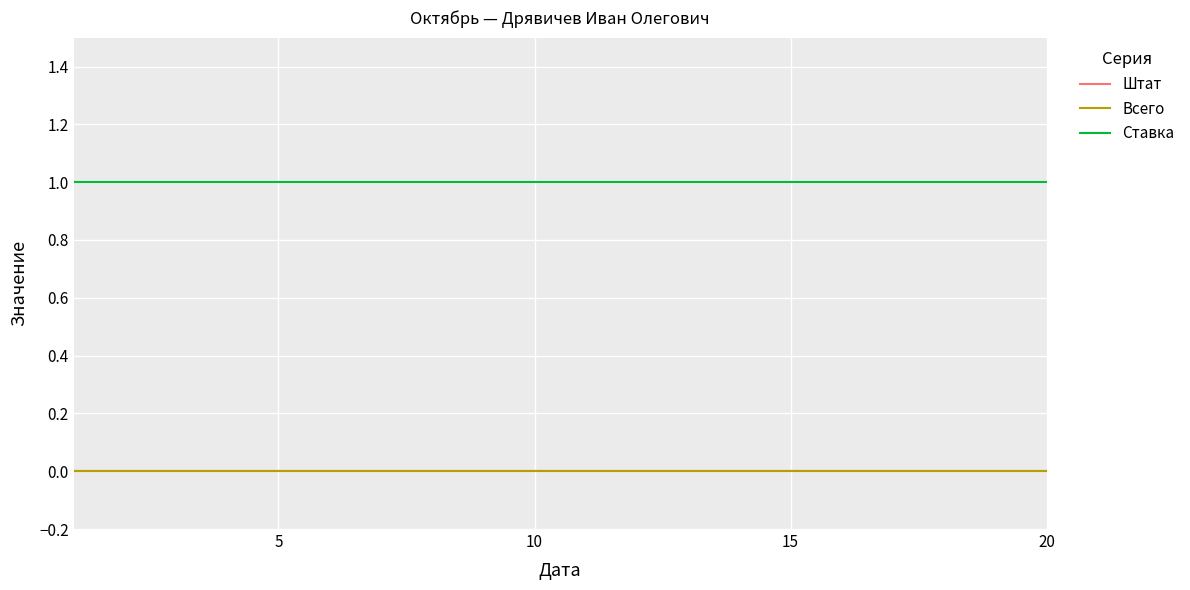

Does the chart display data point markers on the line(s)?

No